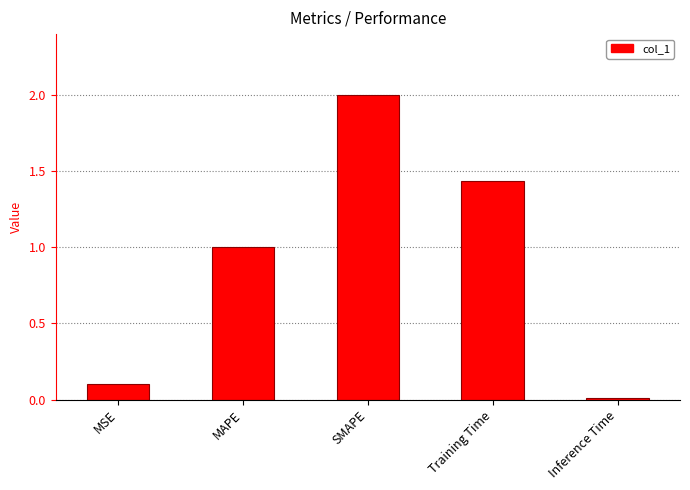

Approximately how many times larger is the value at SMAPE compared to MAPE?

2.0